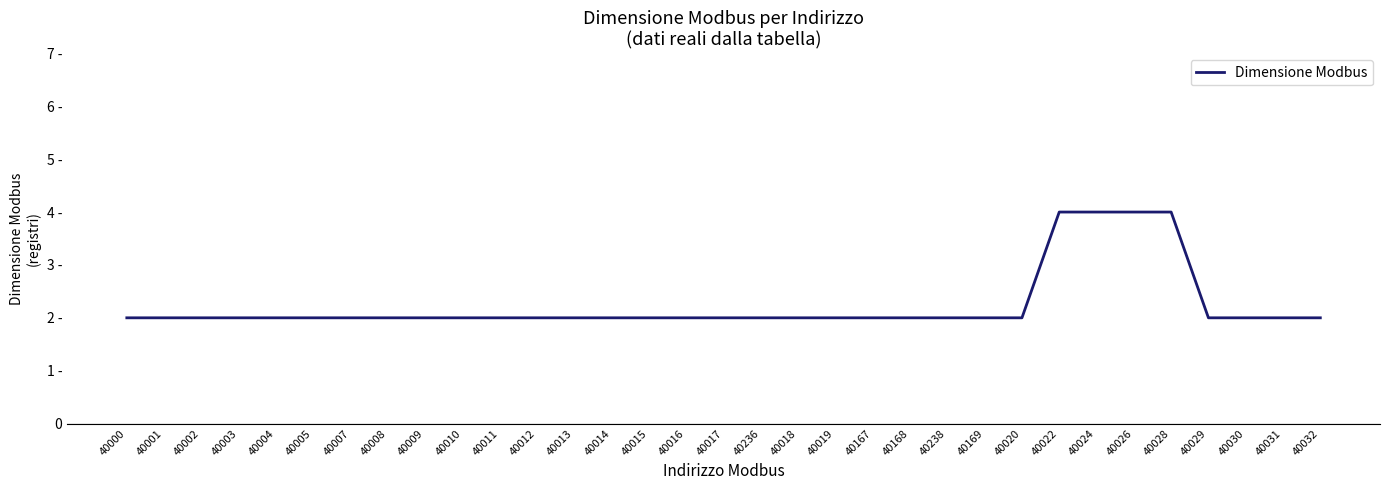

What is the value of the 20th point from the left?

2